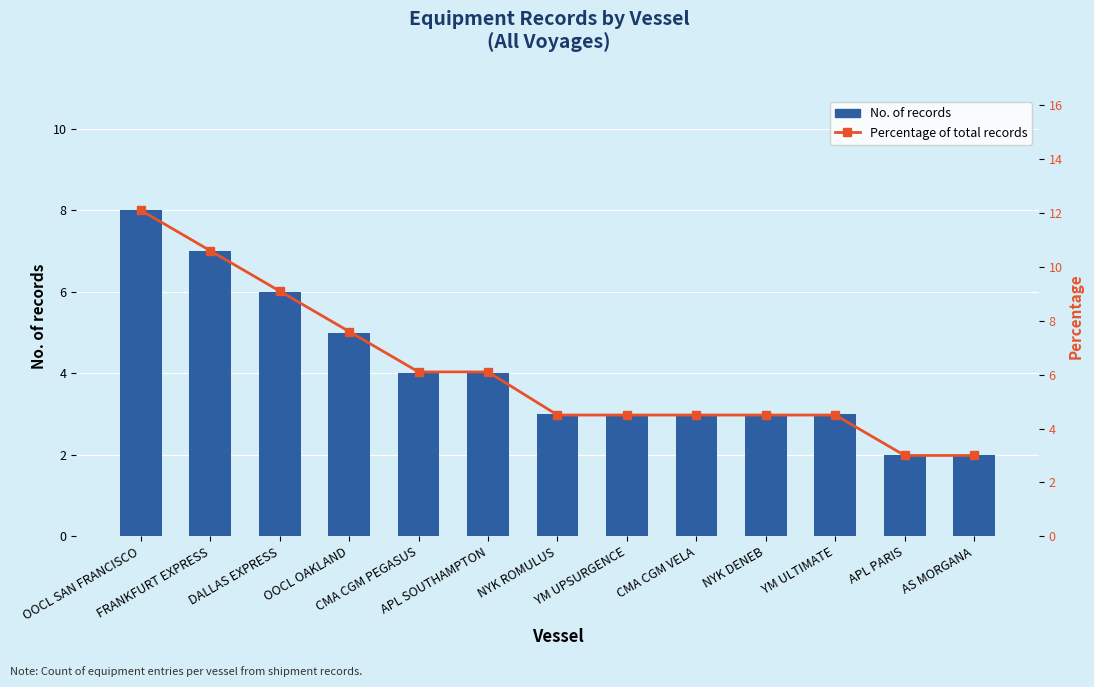

What is the label of the 11th bar from the left?

YM ULTIMATE